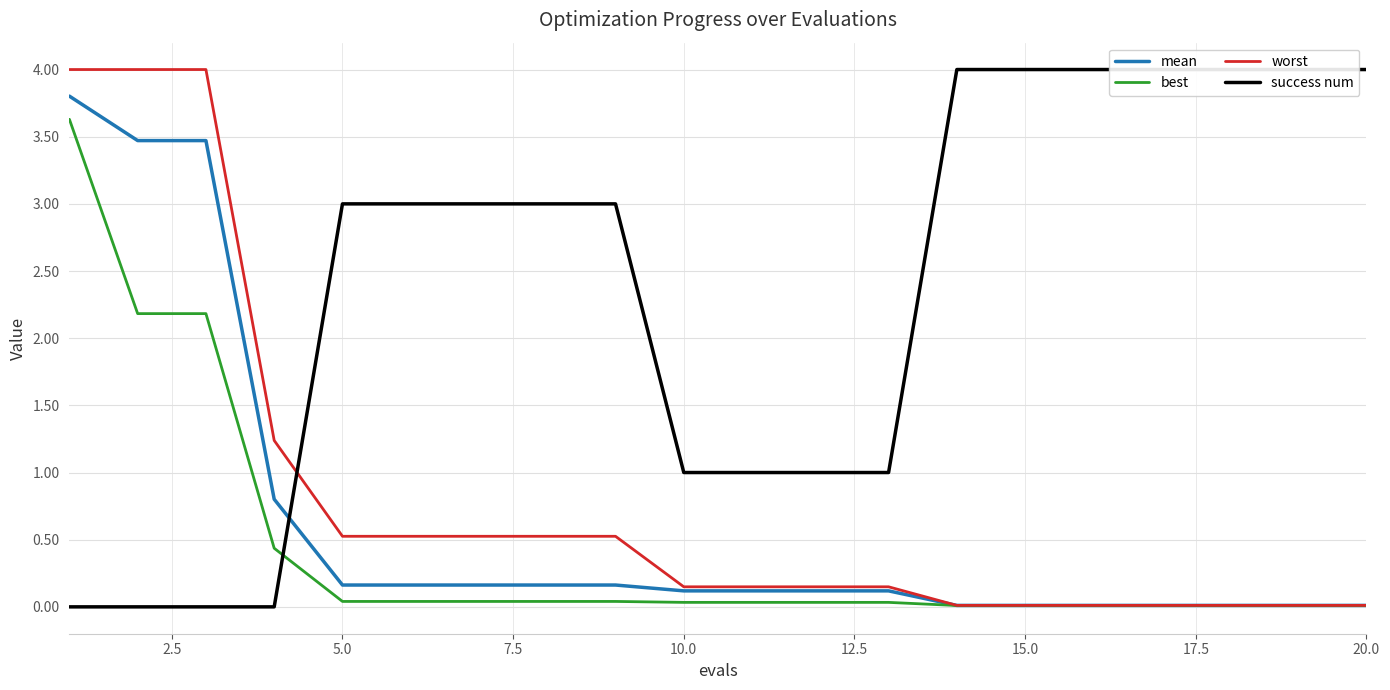

The value of mean at 5.0 is 0.2. True or false?

True